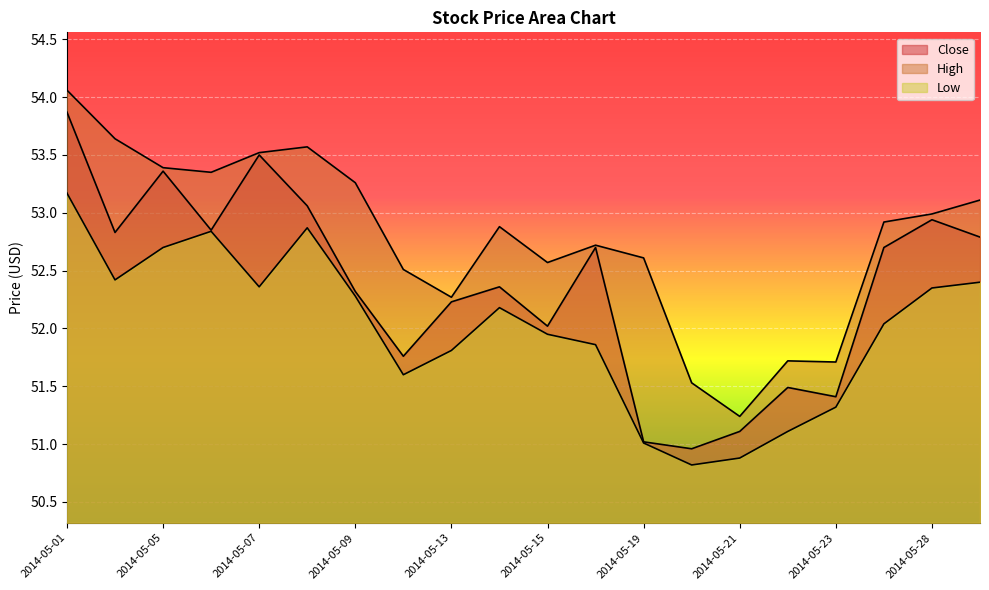

At which label does High first exceed 52?

2014-05-01